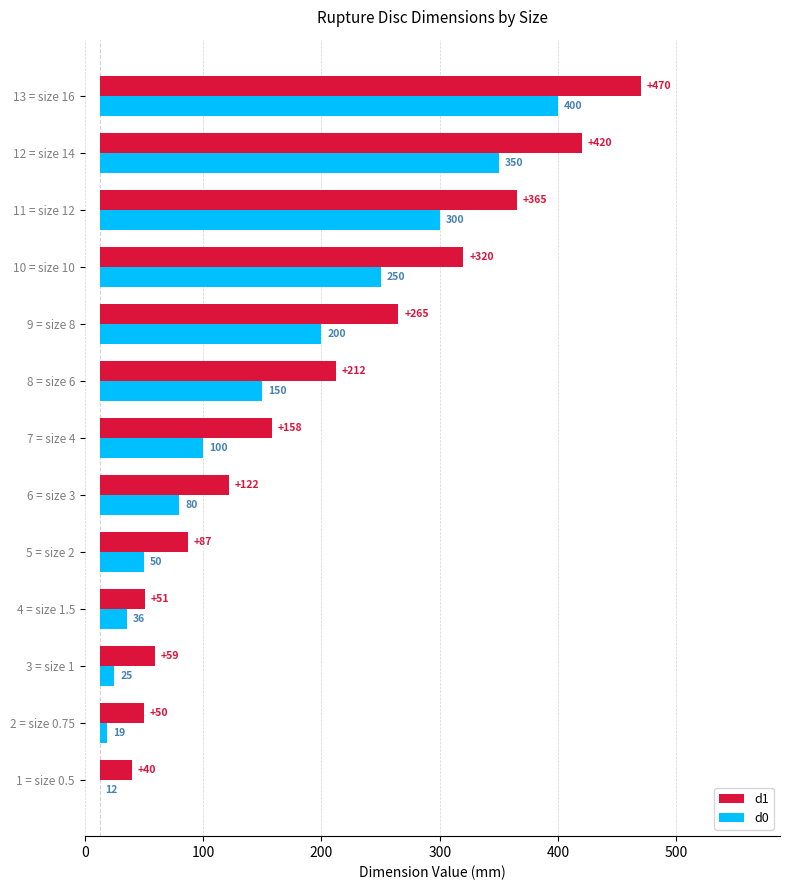

How many series are shown in this chart?

2